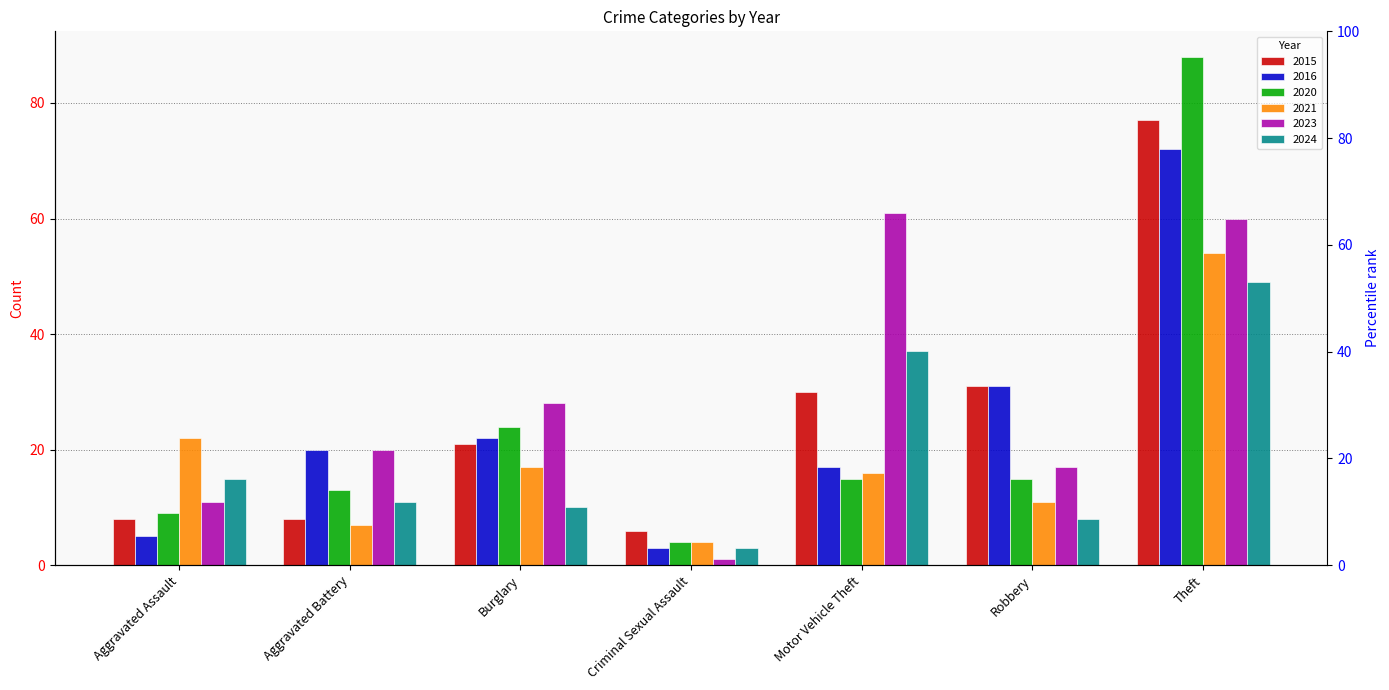

Reading left to right, transcribe all the data shown in this chart.

2015: Aggravated Assault=8	Aggravated Battery=8	Burglary=21	Criminal Sexual Assault=6	Motor Vehicle Theft=30	Robbery=31	Theft=77
2016: Aggravated Assault=5	Aggravated Battery=20	Burglary=22	Criminal Sexual Assault=3	Motor Vehicle Theft=17	Robbery=31	Theft=72
2020: Aggravated Assault=9	Aggravated Battery=13	Burglary=24	Criminal Sexual Assault=4	Motor Vehicle Theft=15	Robbery=15	Theft=88
2021: Aggravated Assault=22	Aggravated Battery=7	Burglary=17	Criminal Sexual Assault=4	Motor Vehicle Theft=16	Robbery=11	Theft=54
2023: Aggravated Assault=11	Aggravated Battery=20	Burglary=28	Criminal Sexual Assault=1	Motor Vehicle Theft=61	Robbery=17	Theft=60
2024: Aggravated Assault=15	Aggravated Battery=11	Burglary=10	Criminal Sexual Assault=3	Motor Vehicle Theft=37	Robbery=8	Theft=49